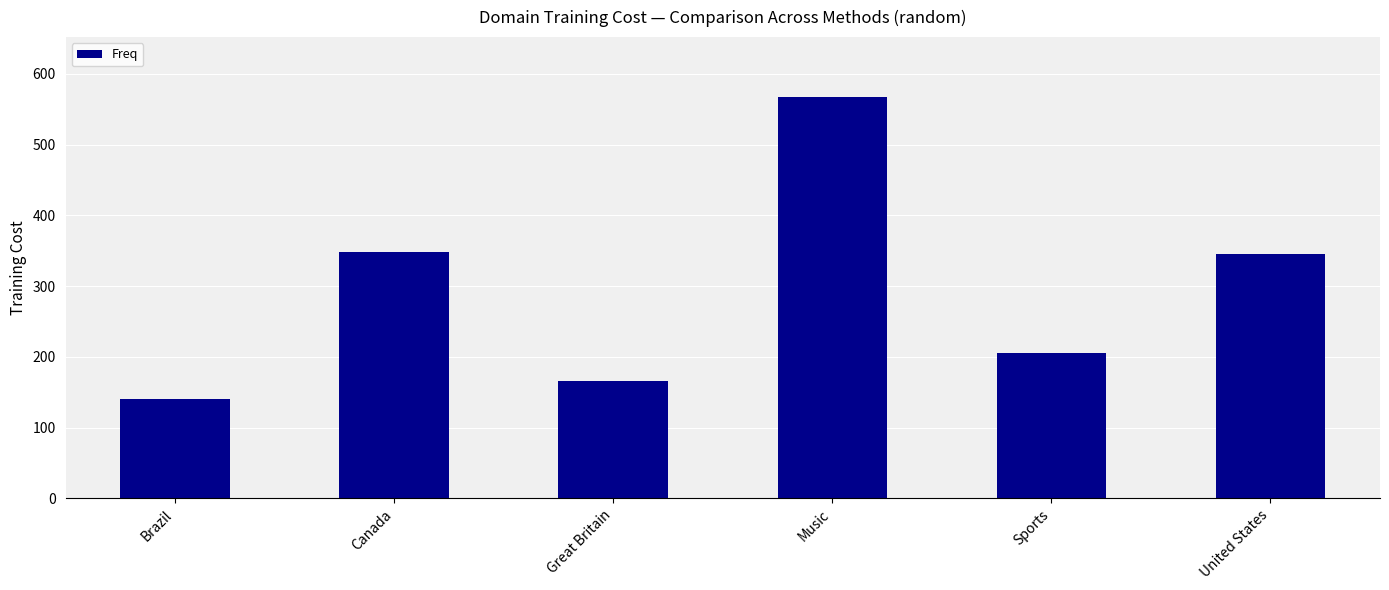

The chart shows a value of 38 at Great Britain. True or false?

False